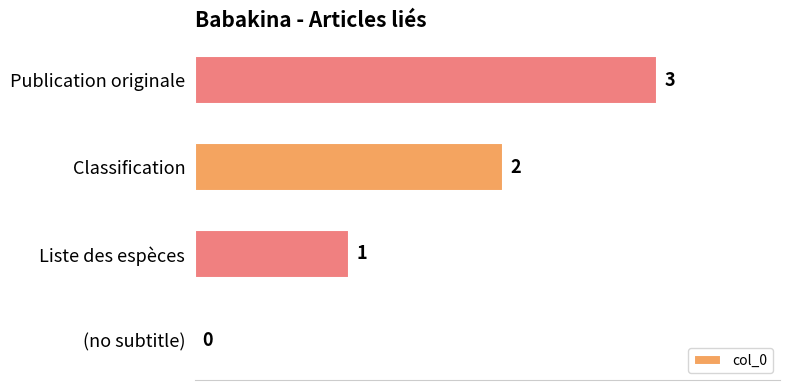

At which label is the value closest to 1?

Liste des espèces